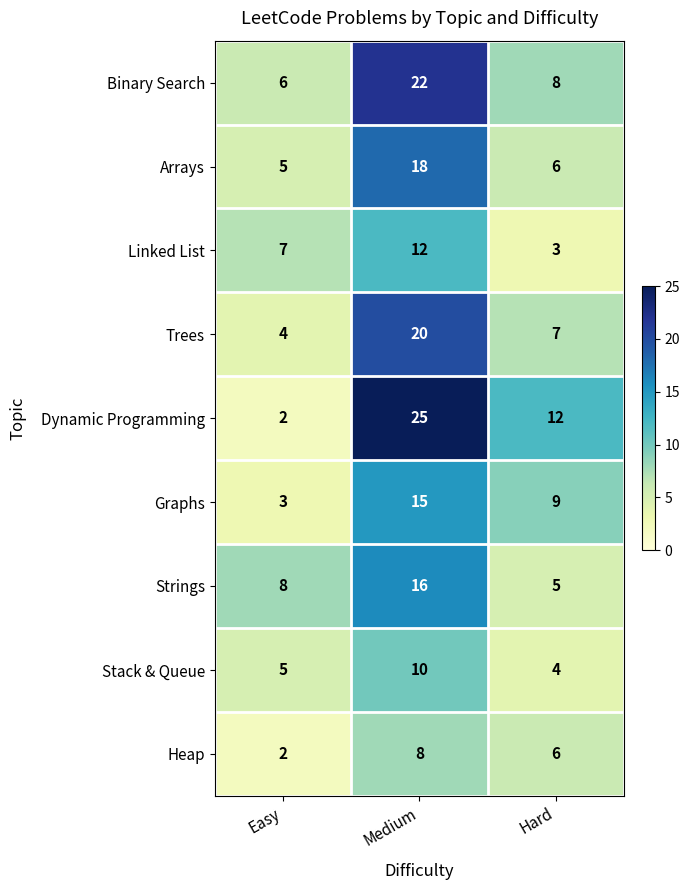

Count the Dynamic Programming values in the range 2 to 25.

3